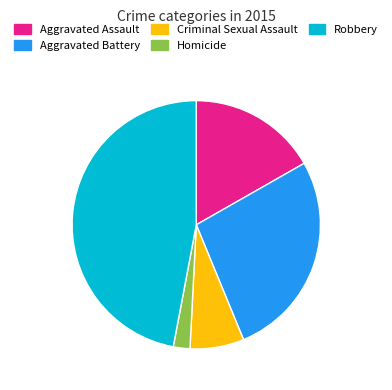

Combined, do Robbery and Aggravated Assault account for over 50%?

Yes